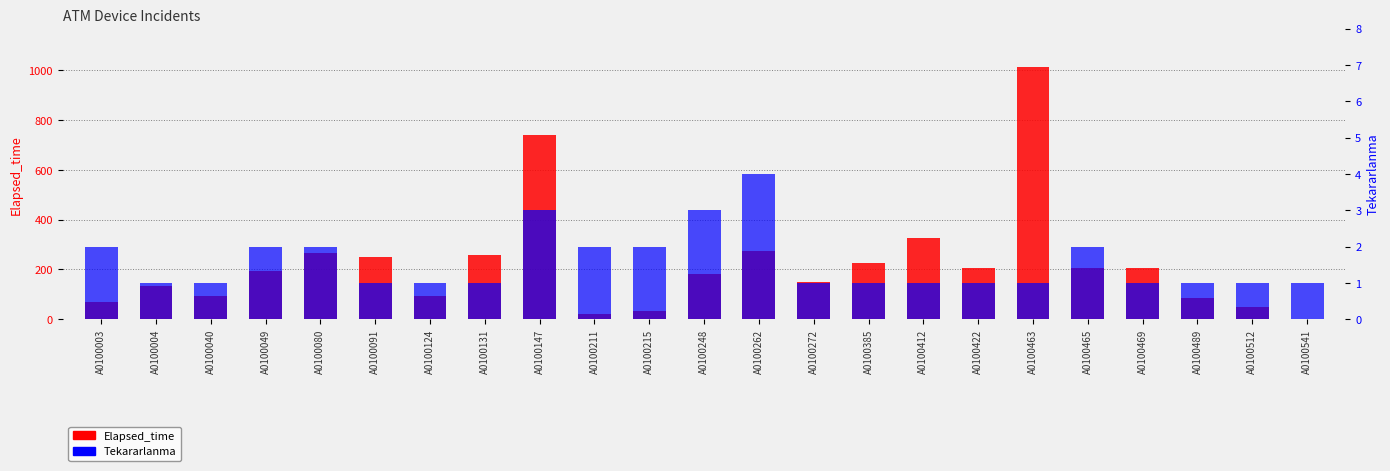

Between A0100049 and A0100248, which series saw the biggest shift?

Elapsed_time